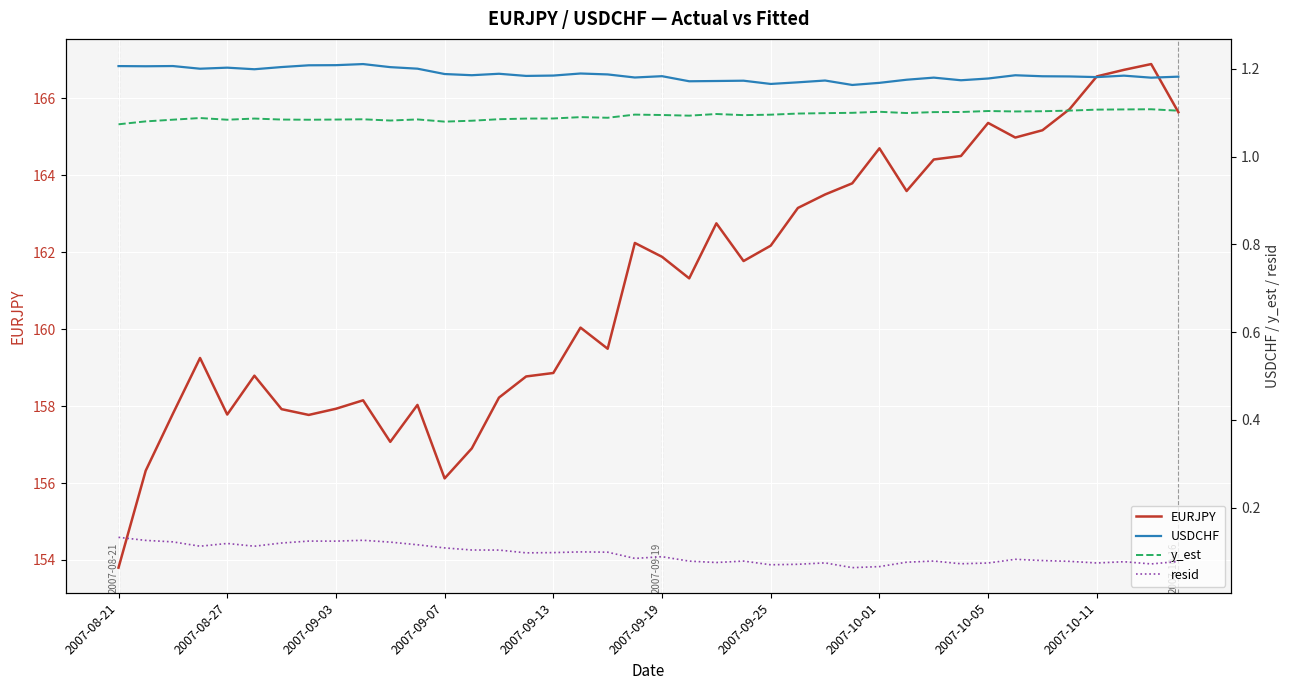

What is the difference between the maximum and second lowest values in the EURJPY series?

10.8